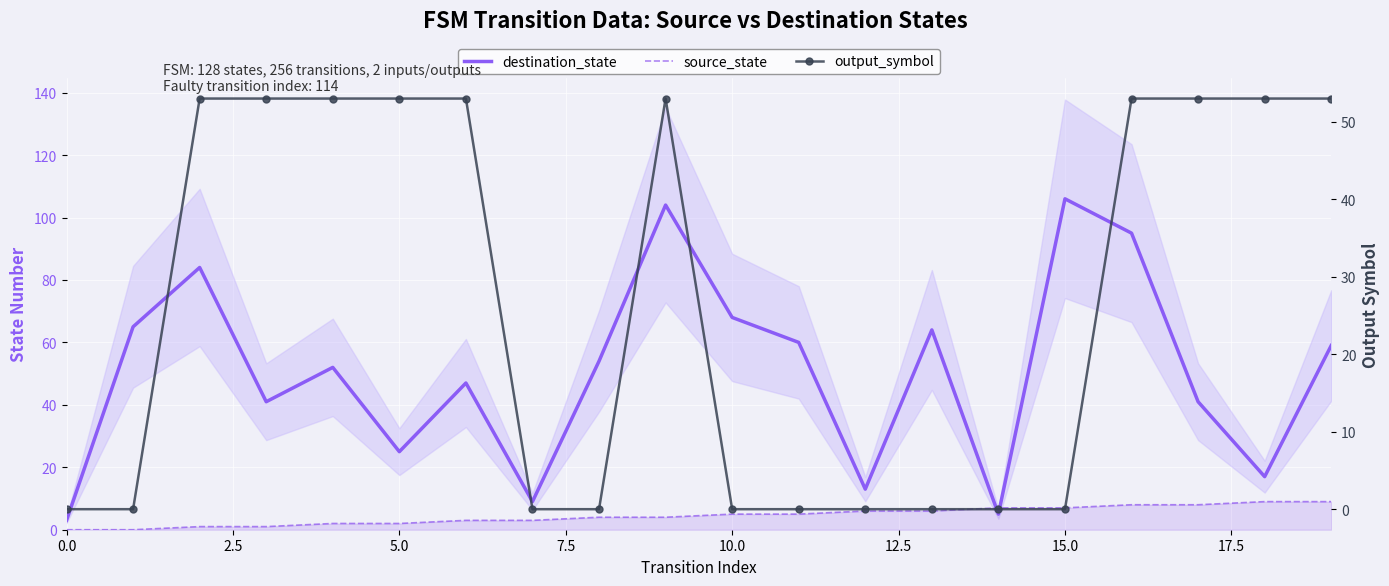

What is the difference between the maximum and minimum values in the output_symbol series?

53